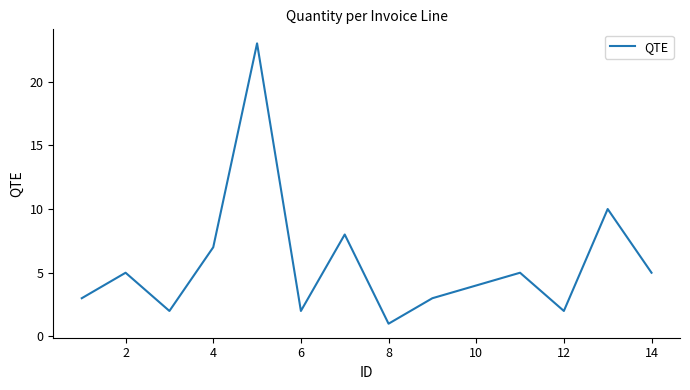

What is the greatest value displayed?

23